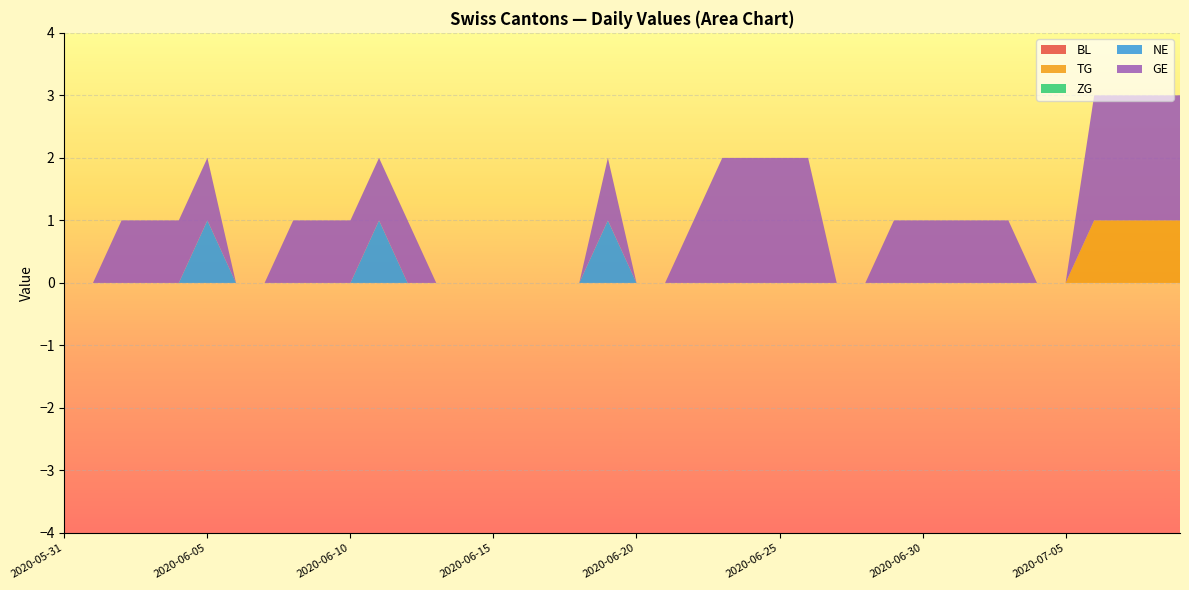

Reading left to right, list all the values displayed in this chart.

BL: 0	0	0	0	0	0	0	0	0	0	0	0	0	0	0	0	0	0	0	0	0	0	0	0	0	0	0	0	0	0	0	0	0	0	0	0	0	0	0	0
TG: 0	0	0	0	0	0	0	0	0	0	0	0	0	0	0	0	0	0	0	0	0	0	0	0	0	0	0	0	0	0	0	0	0	0	0	0	1	1	1	1
ZG: 0	0	0	0	0	0	0	0	0	0	0	0	0	0	0	0	0	0	0	0	0	0	0	0	0	0	0	0	0	0	0	0	0	0	0	0	0	0	0	0
NE: 0	0	0	0	0	1	0	0	0	0	0	1	0	0	0	0	0	0	0	1	0	0	0	0	0	0	0	0	0	0	0	0	0	0	0	0	0	0	0	0
GE: 0	0	1	1	1	1	0	0	1	1	1	1	1	0	0	0	0	0	0	1	0	0	1	2	2	2	2	0	0	1	1	1	1	1	0	0	2	2	2	2